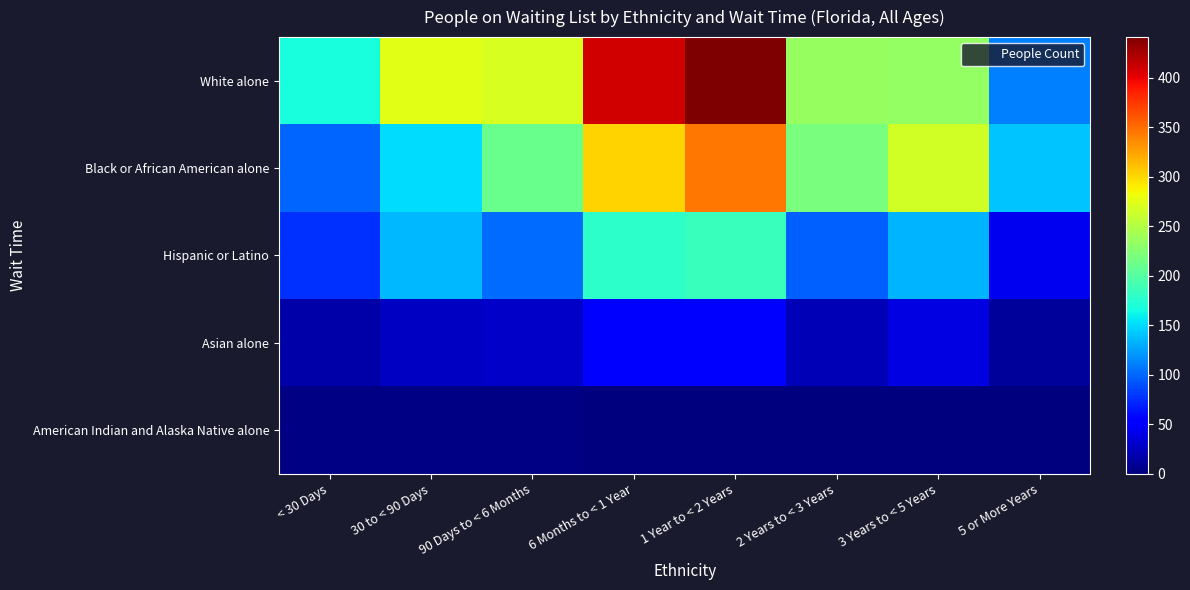

How many data points does each series have?

8